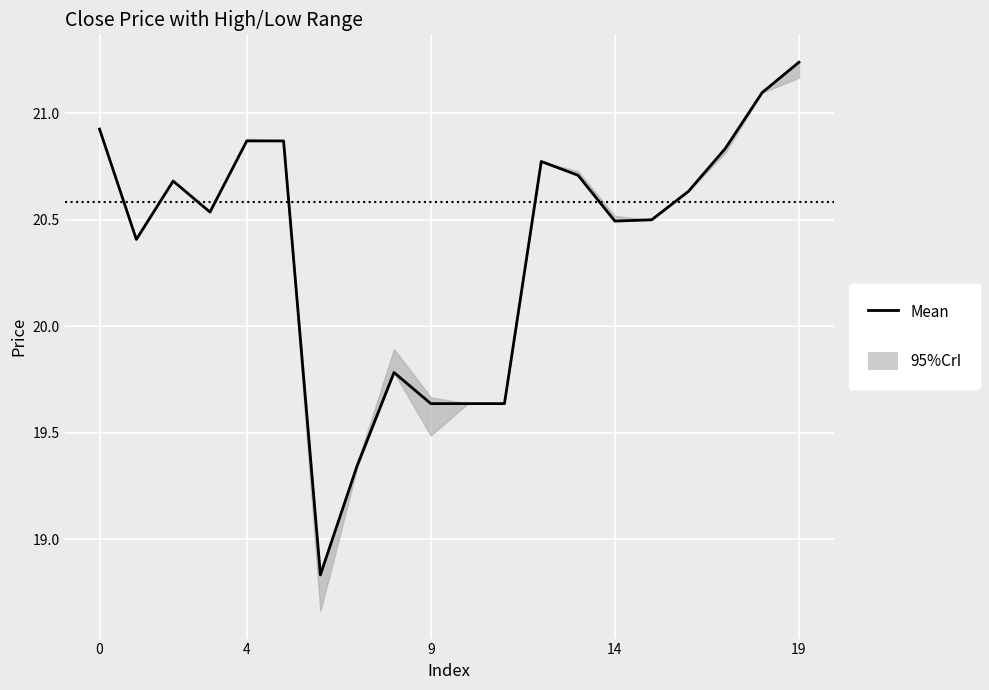

What is the minimum value shown in the chart?

18.8